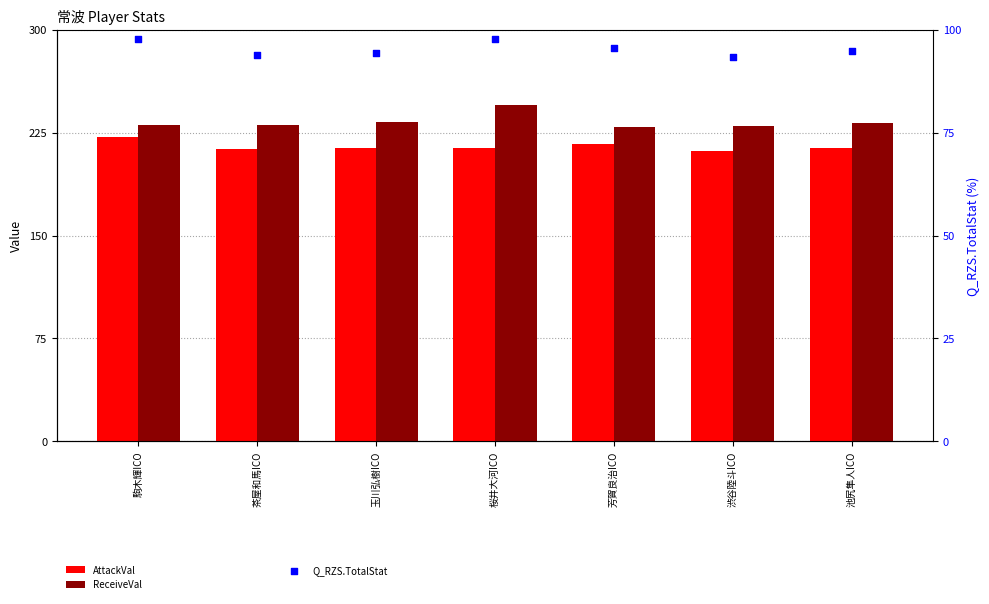

Which series has the largest total across all categories?

ReceiveVal